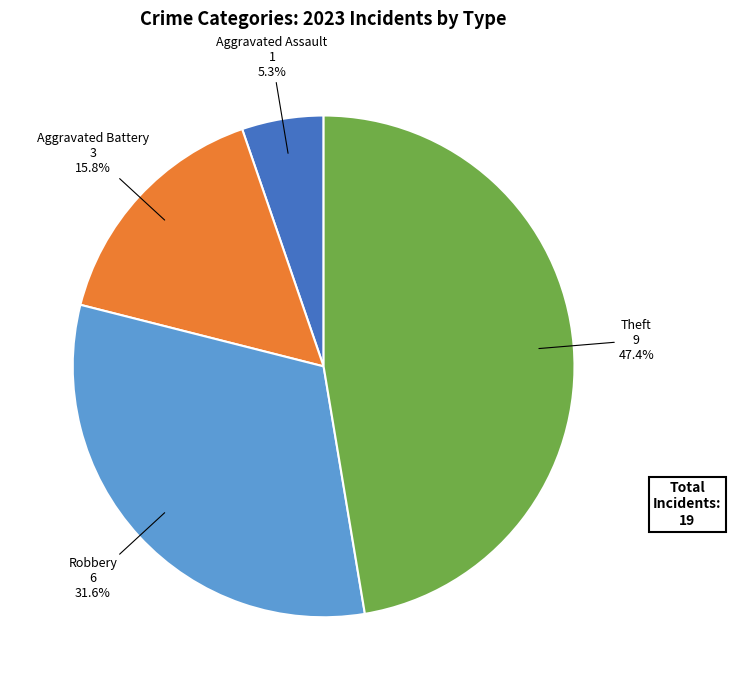

What portion of the pie excludes Robbery?

68.4%